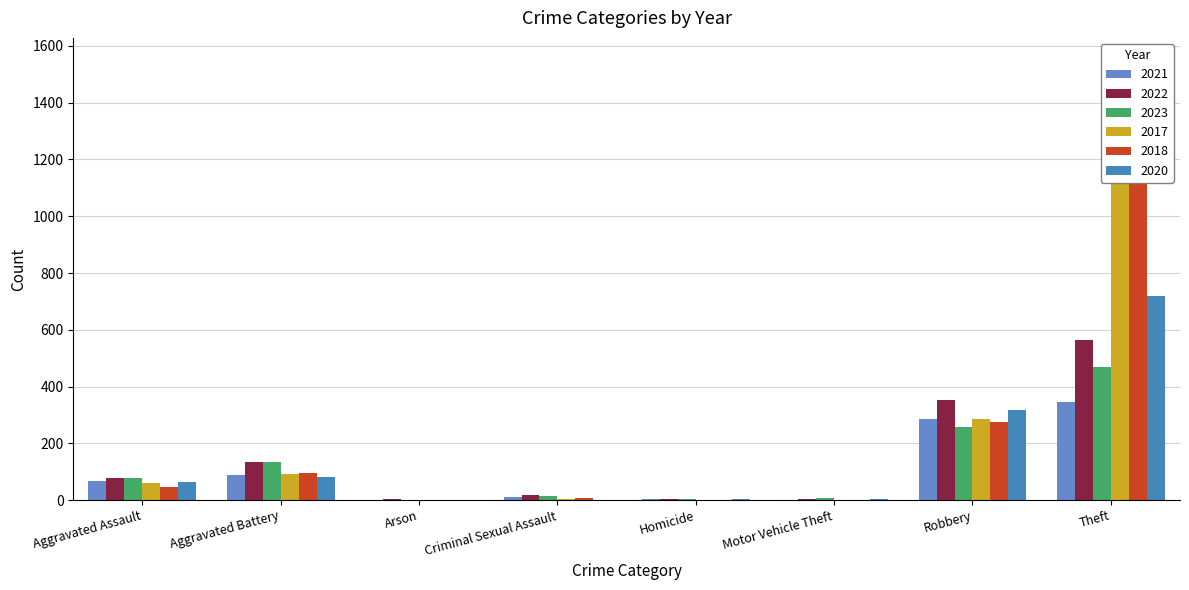

Which category has the highest value in the 2022 series?

Theft